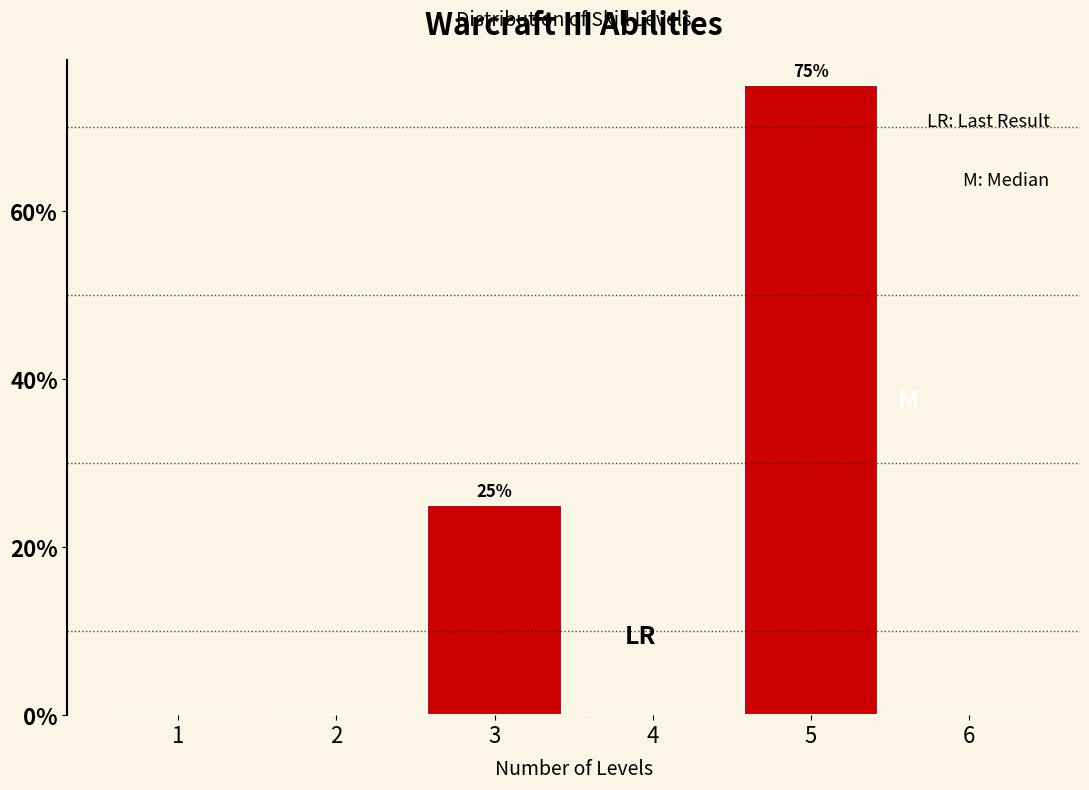

Reading right to left, transcribe all the data shown in this chart.

6=0	5=75	4=0	3=25	2=0	1=0